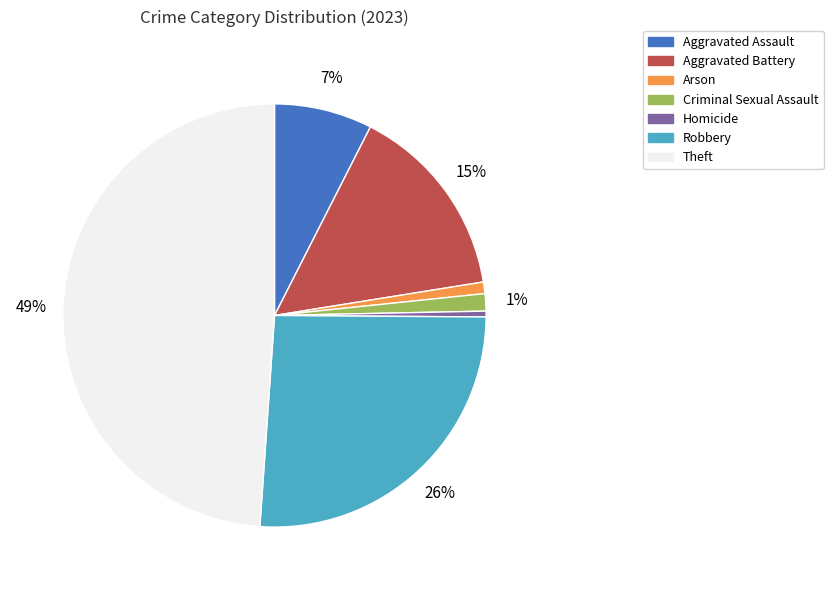

Do Homicide and Criminal Sexual Assault together represent more than half of the pie?

No